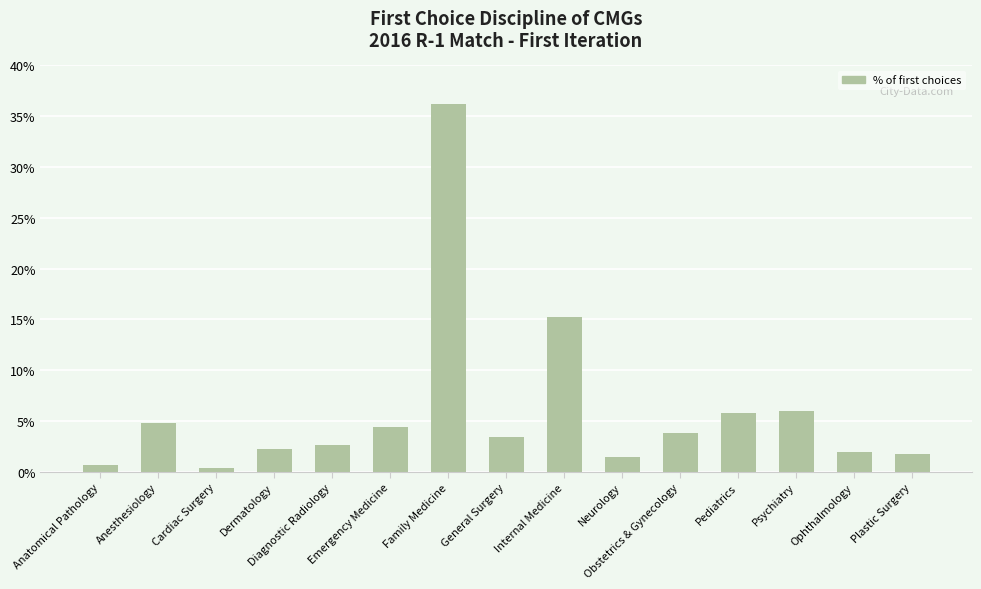

Does the chart contain any negative values?

No